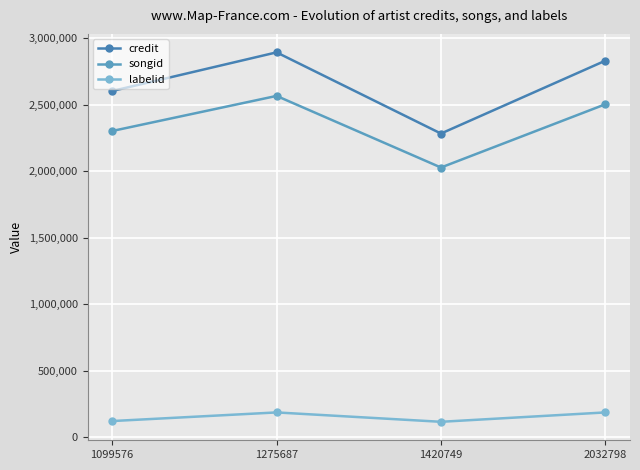

True or false: credit and songid cross at least once.

False